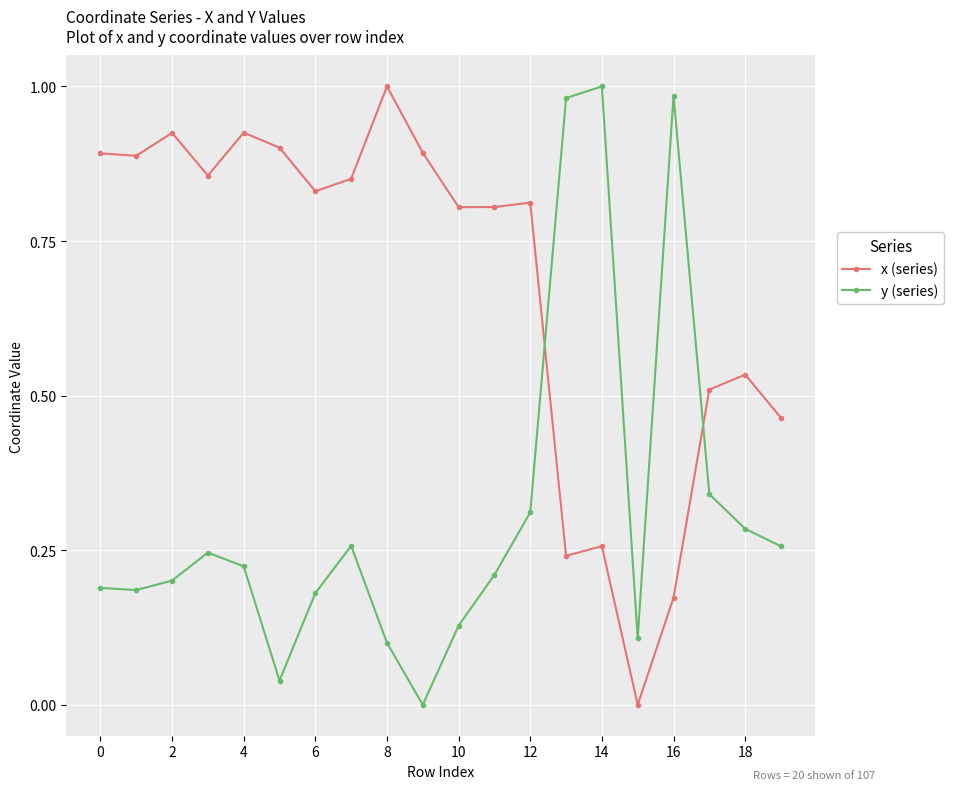

Which series has the largest total across all categories?

x (series)